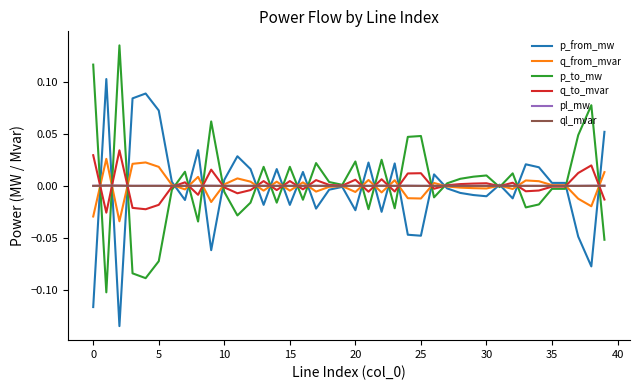

How many lines are shown in the chart?

6